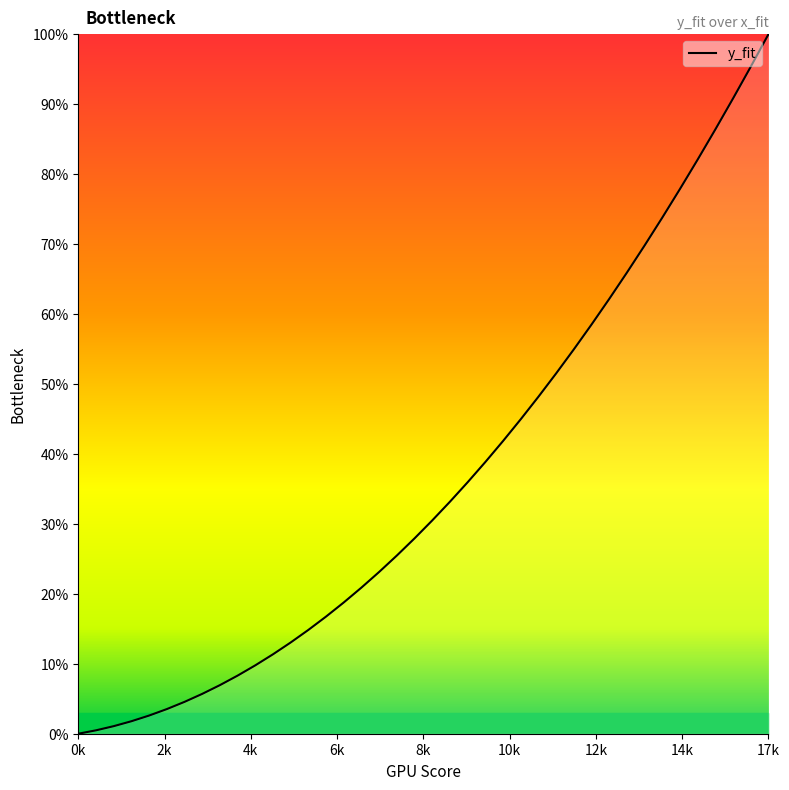

Which category has the lowest value across all series?

0k